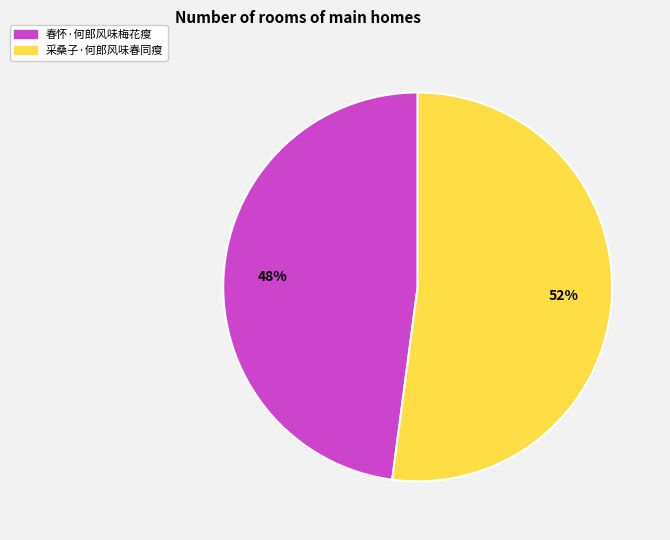

Which has a higher value, 春怀·何郎风味梅花瘦 or 采桑子·何郎风味春同瘦?

采桑子·何郎风味春同瘦